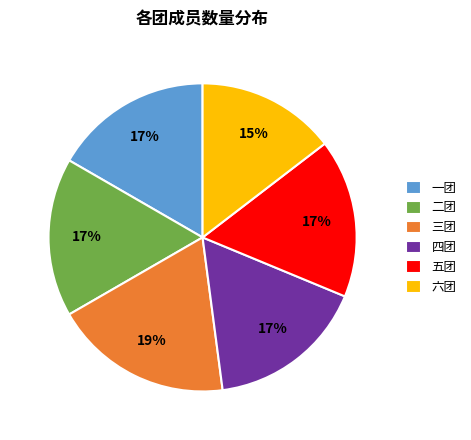

To the nearest percent, what portion does 六团 represent?

15%